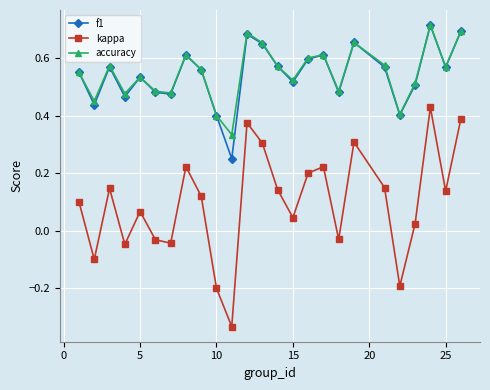

True or false: kappa has more than 0 points higher than both neighbors.

True